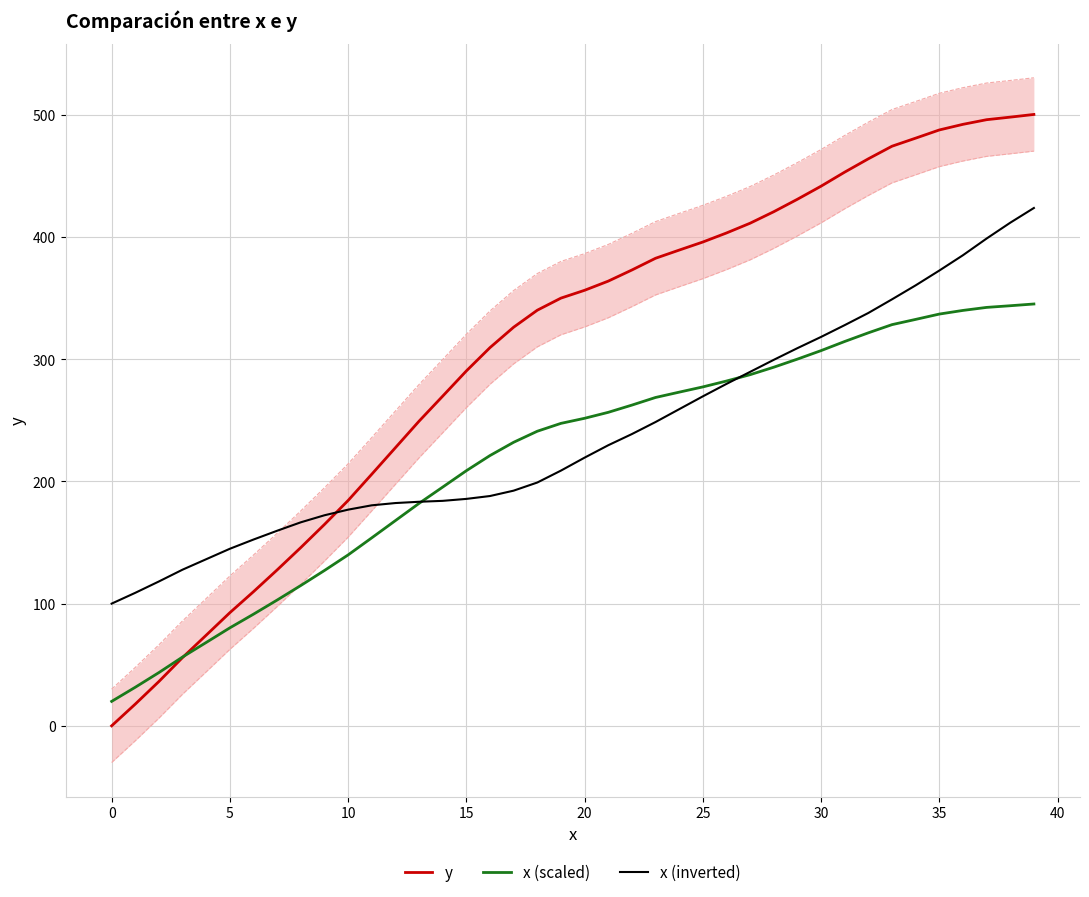

The x (scaled) series shows 44.3 at 0. True or false?

False